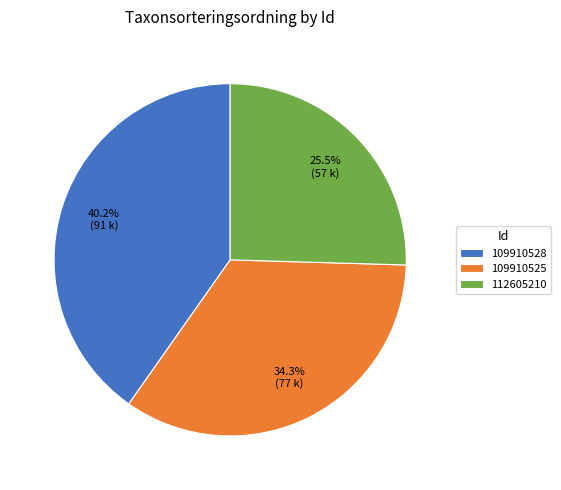

Which has a higher value, 112605210 or 109910525?

109910525